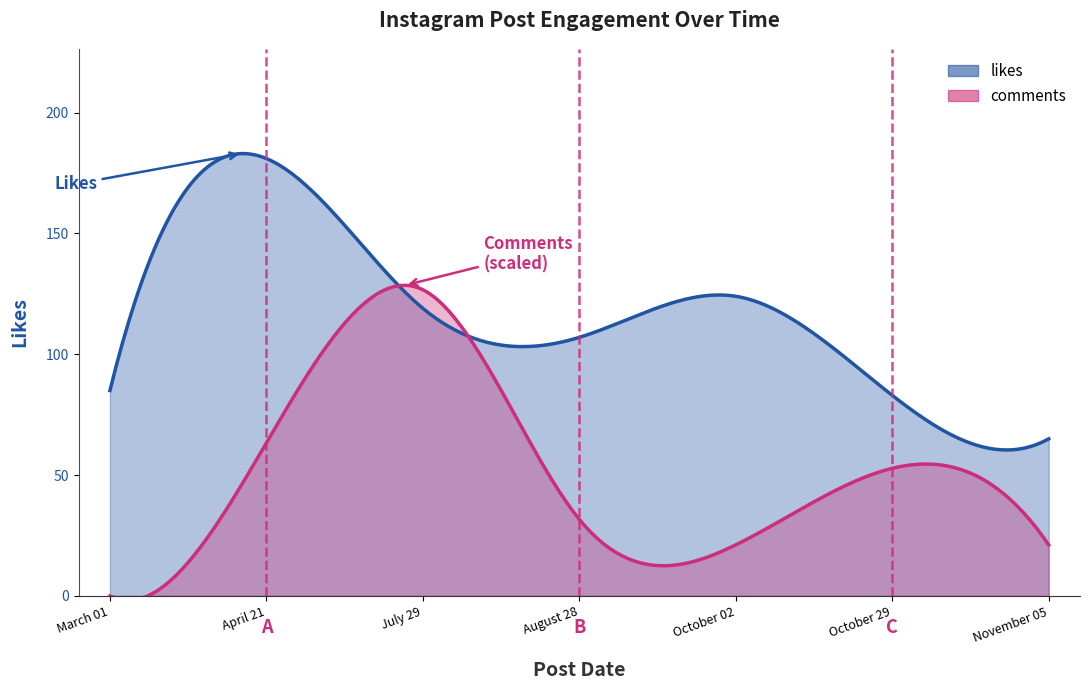

At which category does the chart reach its peak across all series?

April 21 2017